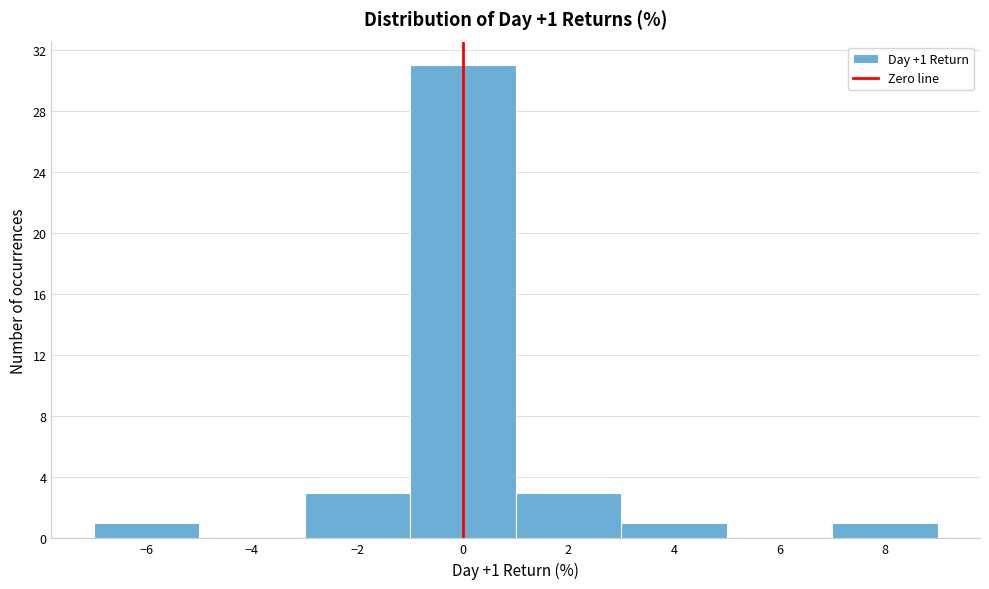

Which range on the x-axis has the tallest bar?

-1 to 1